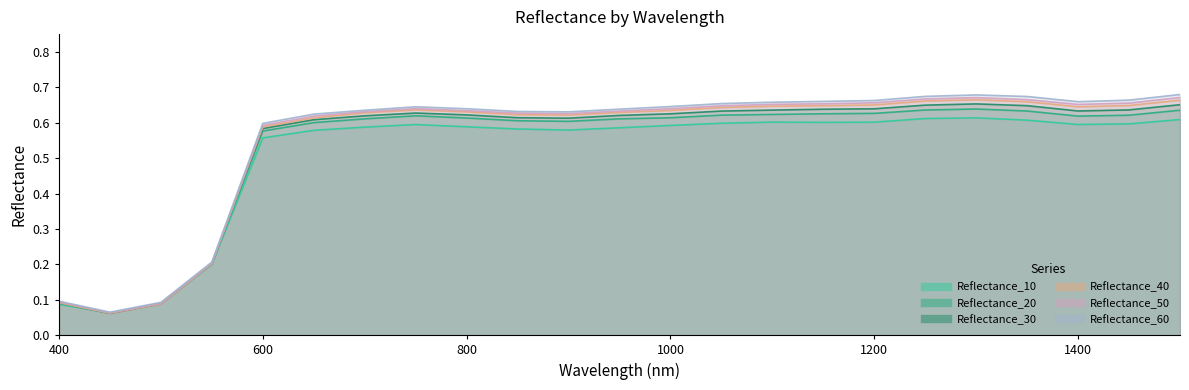

Is it true that Reflectance_20 equals 0.3 at 600?

False